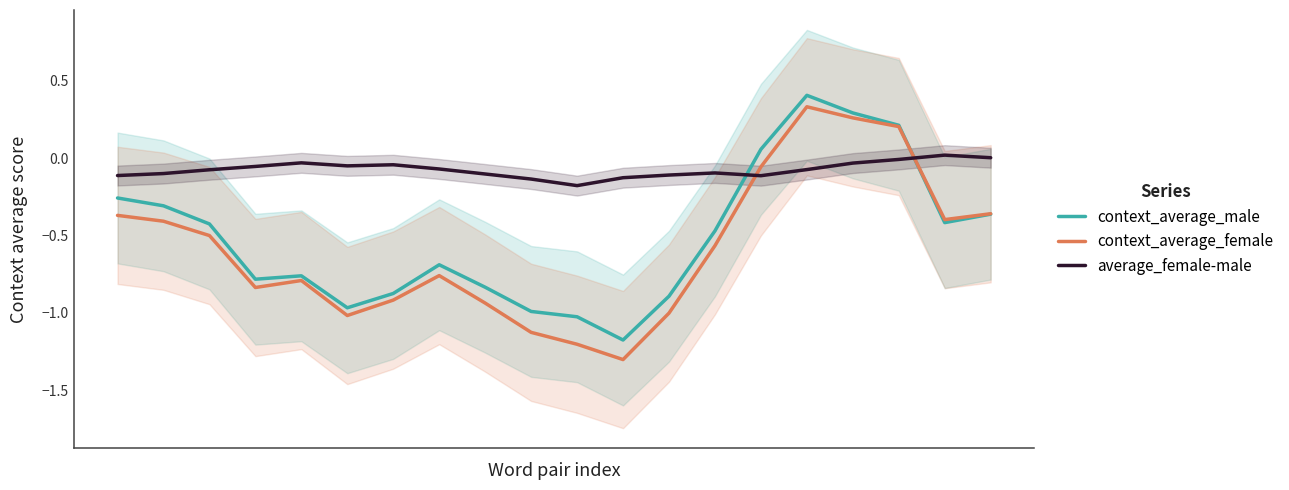

Where does the context_average_female series first go above 0?

15